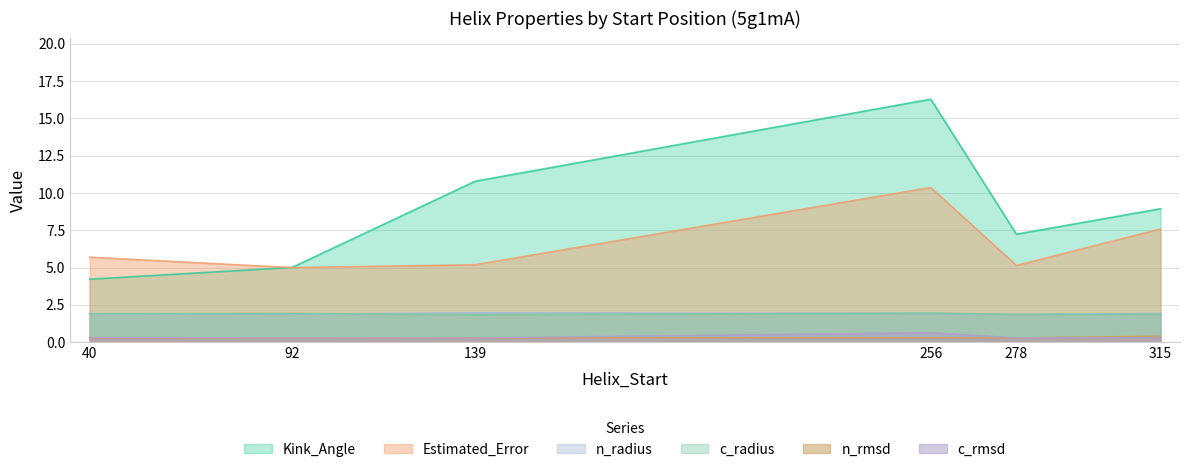

At how many categories does at least one series exceed 2?

6